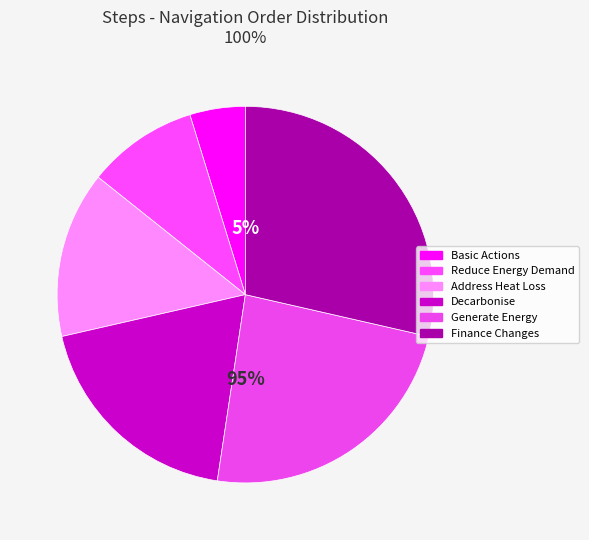

Which slice is the largest?

Finance Changes